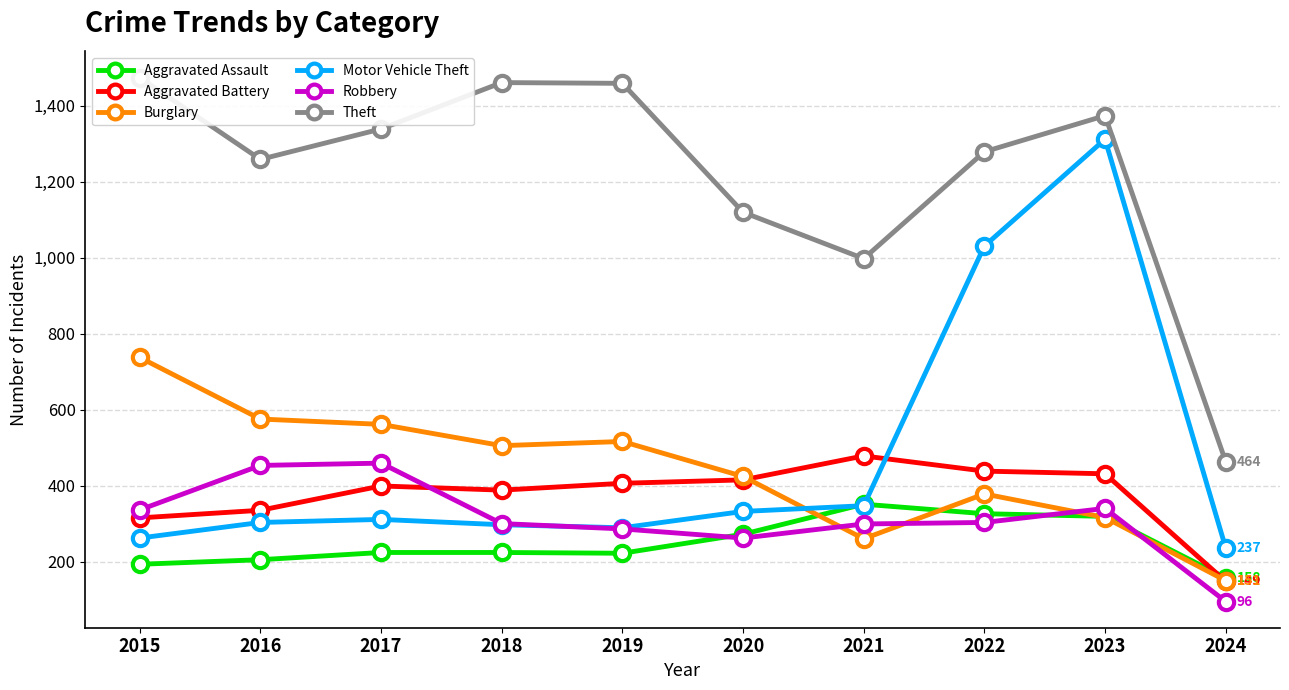

What is the sum of all Theft values?

12227